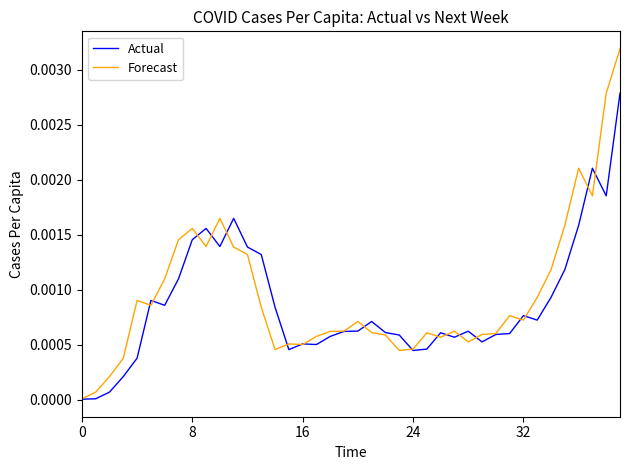

How many lines are shown in the chart?

2